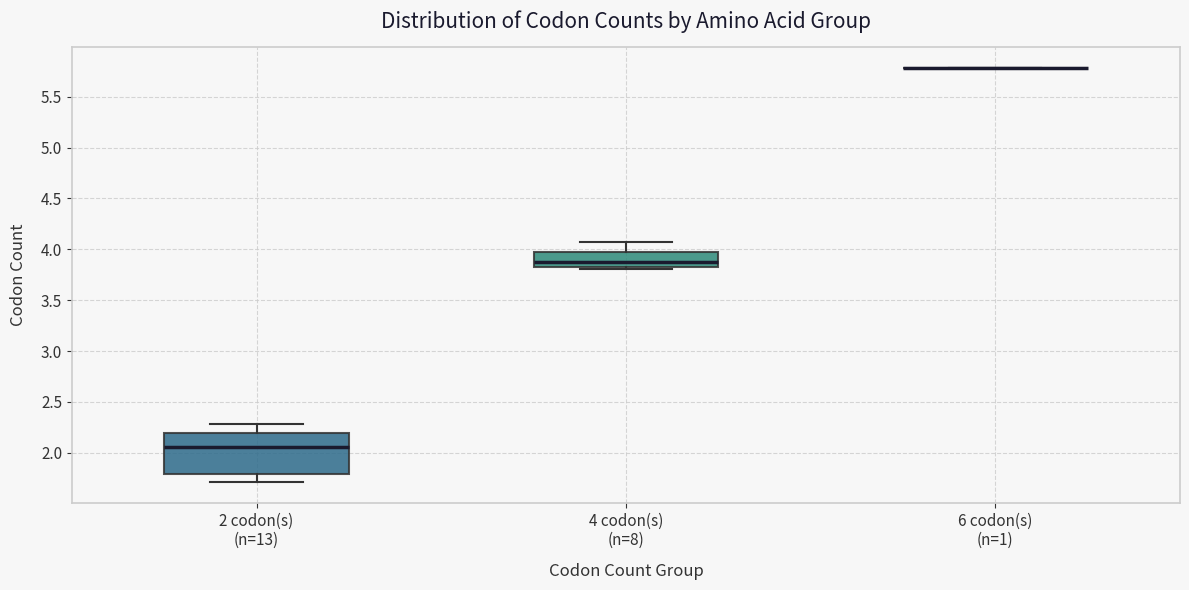

Reading left to right, transcribe this box plot: for each box, give where its median line is, the range the box spans, and where its two whiskers end, as read against the y-axis. The values are not printed on the chart, so give them approximately, as read against the axis.

2 codon(s) (n=13): median 2.05, box 1.80 to 2.20, whiskers 1.70 to 2.30
4 codon(s) (n=8): median 3.90, box 3.80 to 3.95, whiskers 3.80 to 4.05
6 codon(s) (n=1): box collapsed to a line at 5.80, whiskers 5.80 to 5.80